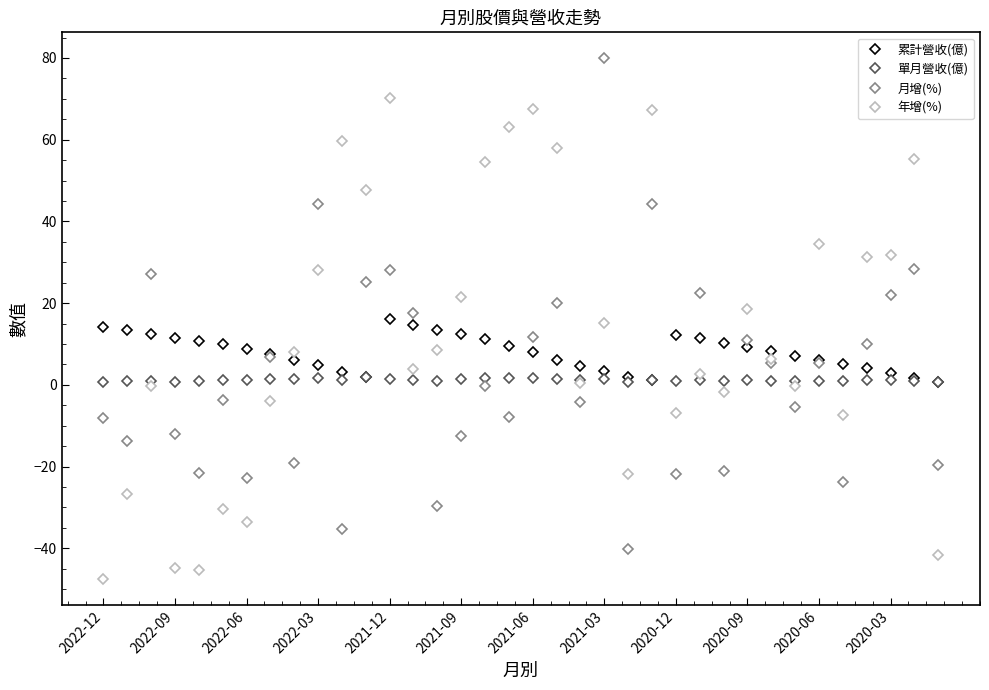

What is the greatest value displayed?

79.9